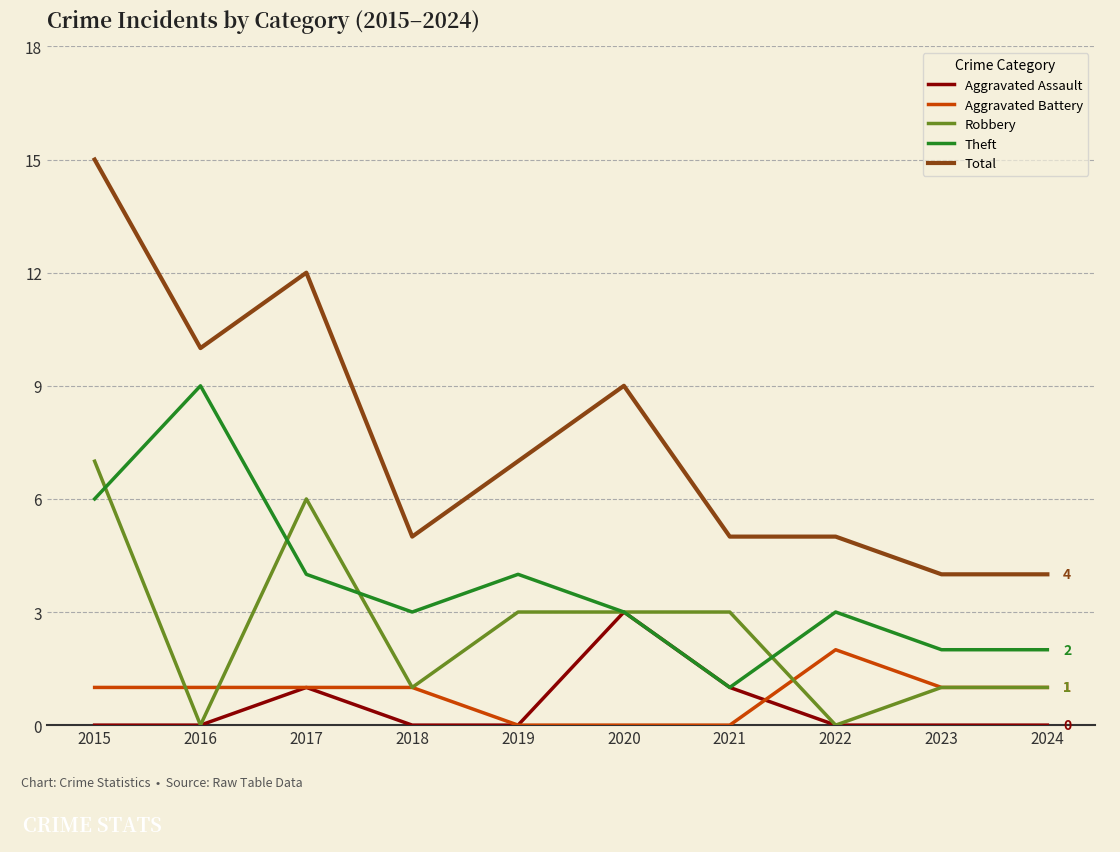

Read the Robbery value at 2021.

3